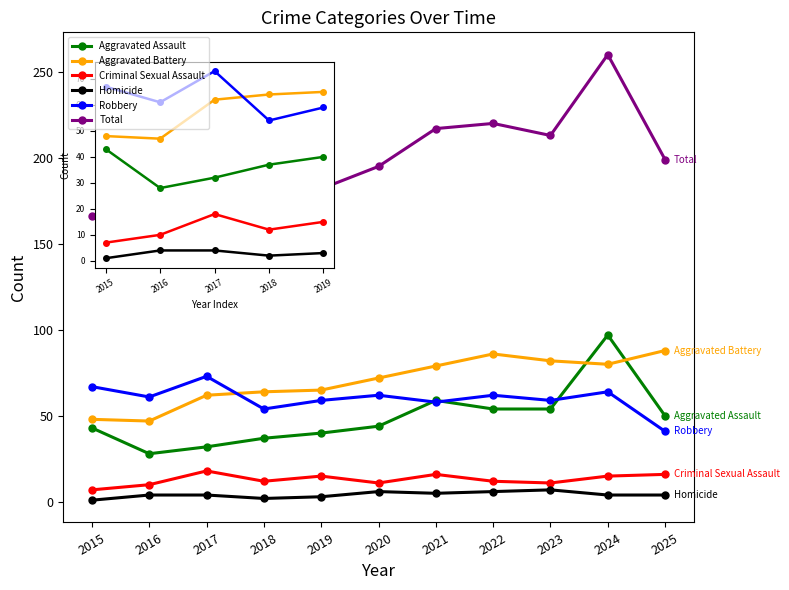

At 2019, list the series in order from smallest to largest.

Homicide, Criminal Sexual Assault, Aggravated Assault, Robbery, Aggravated Battery, Total